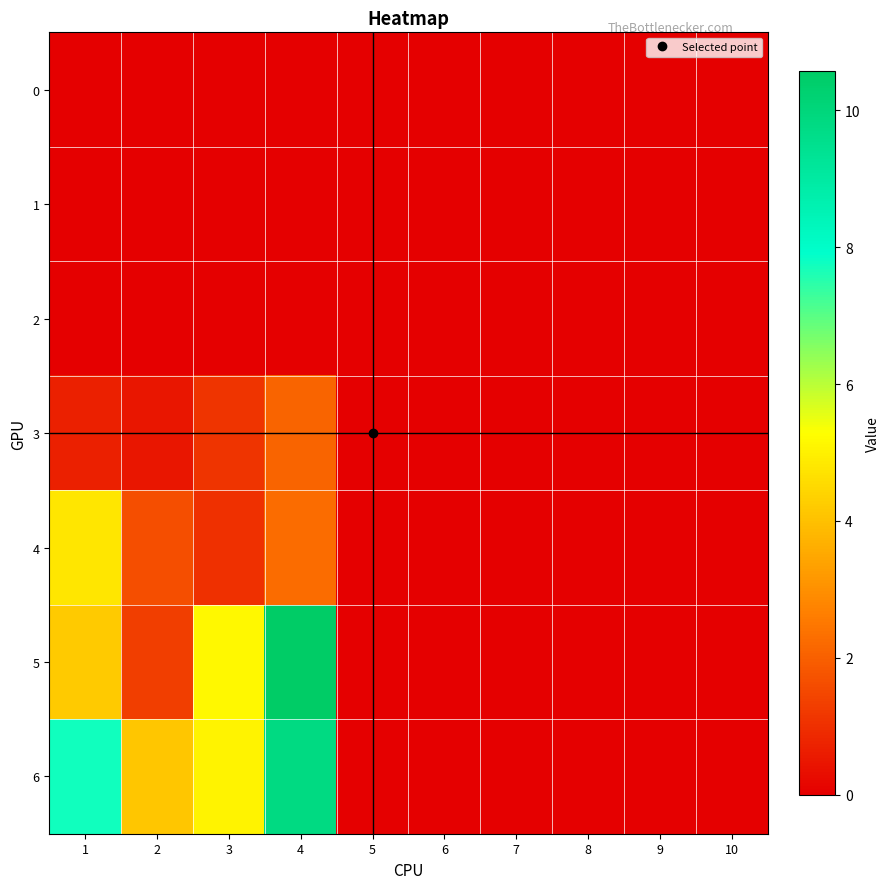

Reading right to left, list all the values displayed in this chart.

0: 10=0.0	9=0.0	8=0.0	7=0.0	6=0.0	5=0.0	4=0.0	3=0.0	2=0.0	1=0.0
1: 10=0.0	9=0.0	8=0.0	7=0.0	6=0.0	5=0.0	4=0.0	3=0.0	2=0.0	1=0.0
2: 10=0.0	9=0.0	8=0.0	7=0.0	6=0.0	5=0.0	4=0.0	3=0.0	2=0.0	1=0.0
3: 10=0.0	9=0.0	8=0.0	7=0.0	6=0.0	5=0.0	4=2.1	3=1.1	2=0.5	1=0.7
4: 10=0.0	9=0.0	8=0.0	7=0.0	6=0.0	5=0.0	4=2.2	3=1.0	2=1.6	1=4.7
5: 10=0.0	9=0.0	8=0.0	7=0.0	6=0.0	5=0.0	4=10.6	3=5.1	2=1.3	1=4.2
6: 10=0.0	9=0.0	8=0.0	7=0.0	6=0.0	5=0.0	4=9.8	3=5.1	2=4.1	1=7.7